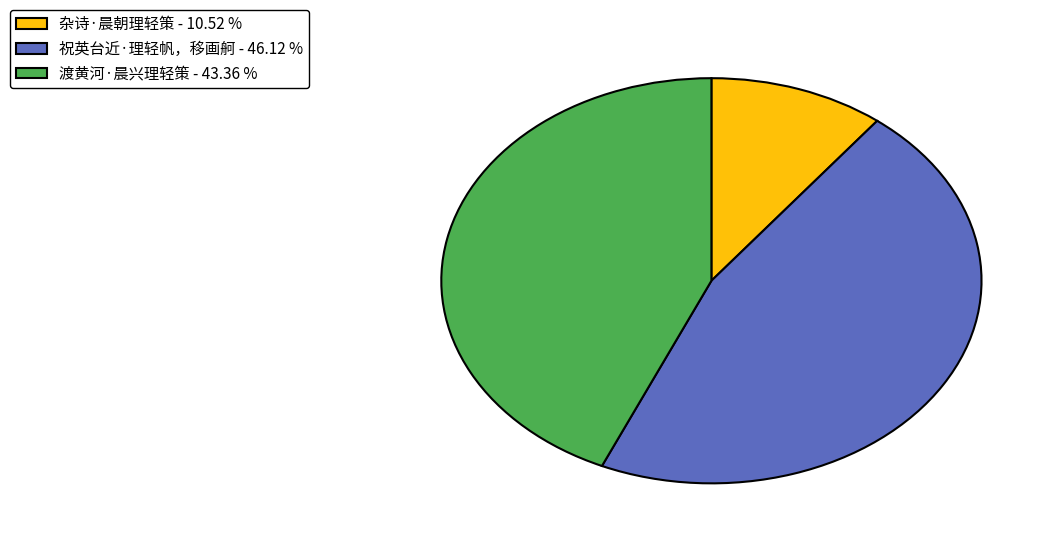

Approximately how many times larger is the value at 渡黄河·晨兴理轻策 - 43.36 % compared to 杂诗·晨朝理轻策 - 10.52 %?

4.1